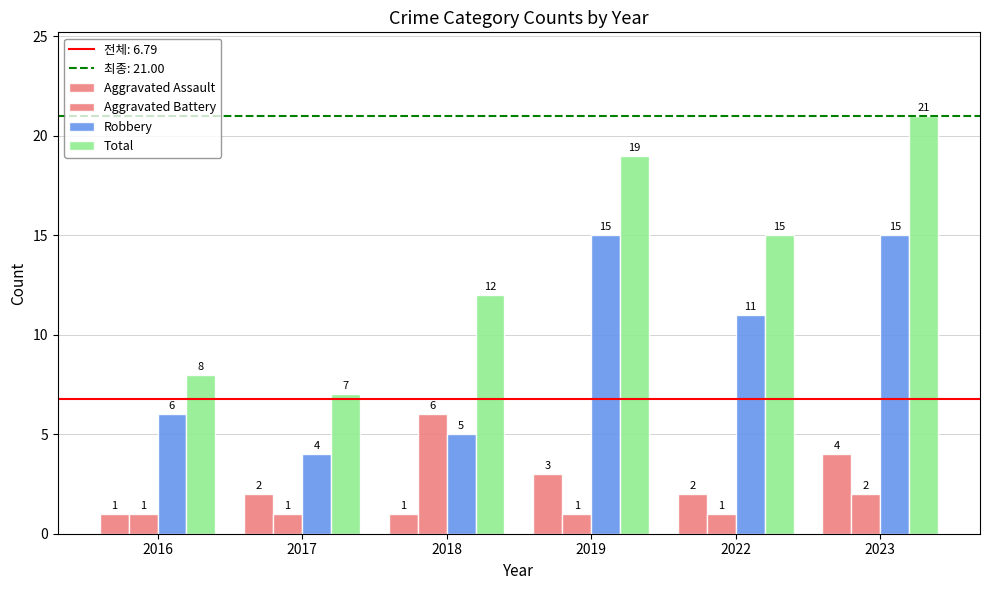

Read the Robbery value at 2023, to the nearest 5.

15